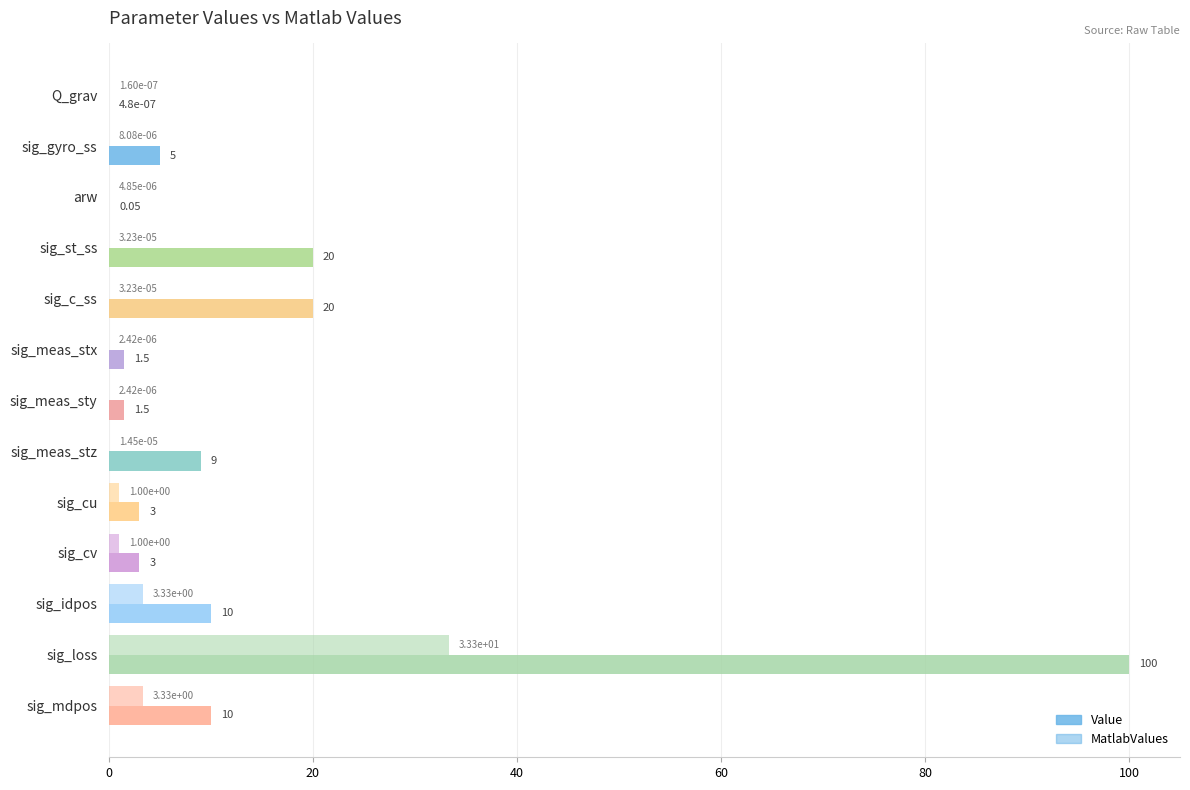

Count the number of data series in this chart.

2